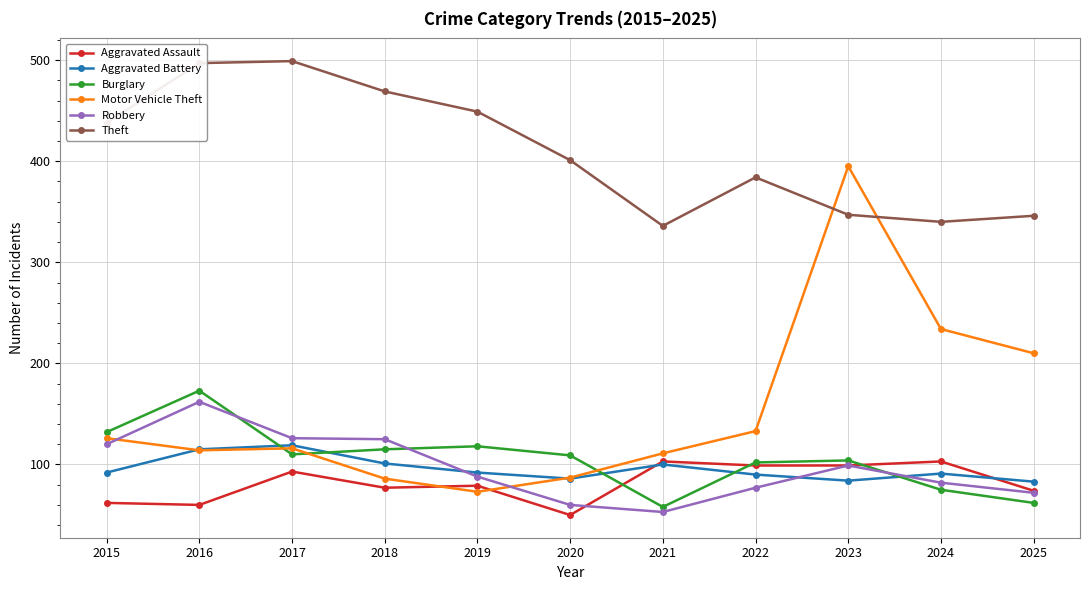

What is the value of the Burglary point at the 1st from the left?

132